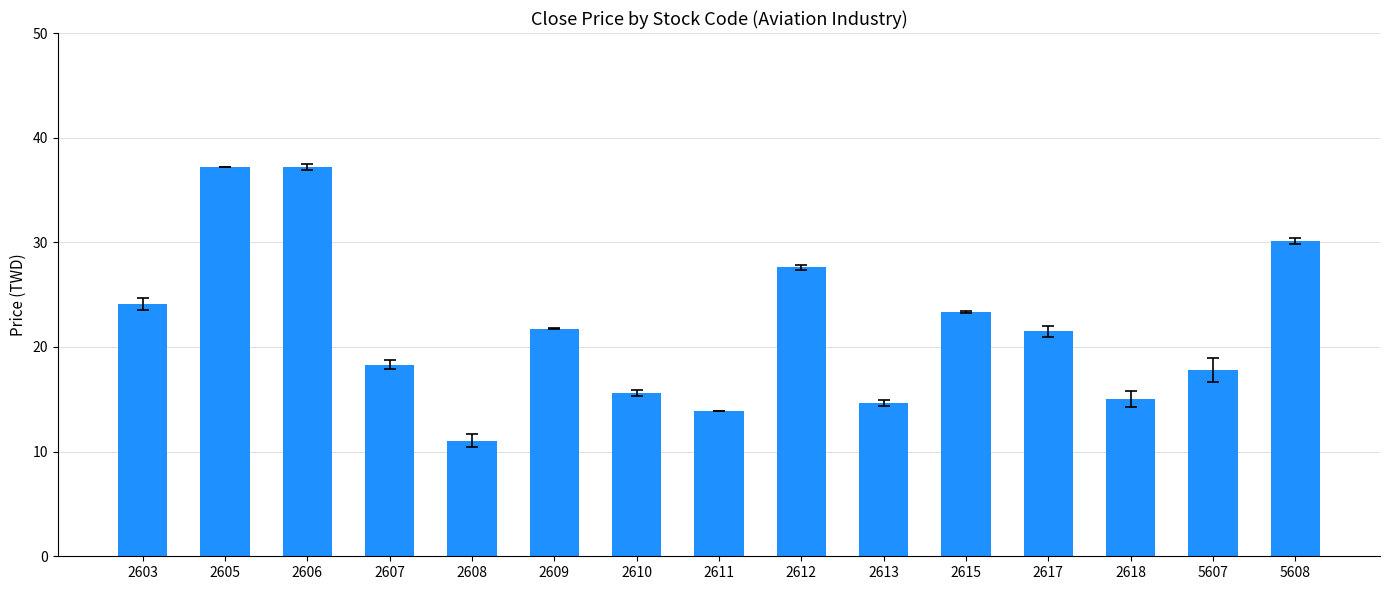

Does the chart contain stacked bars?

No